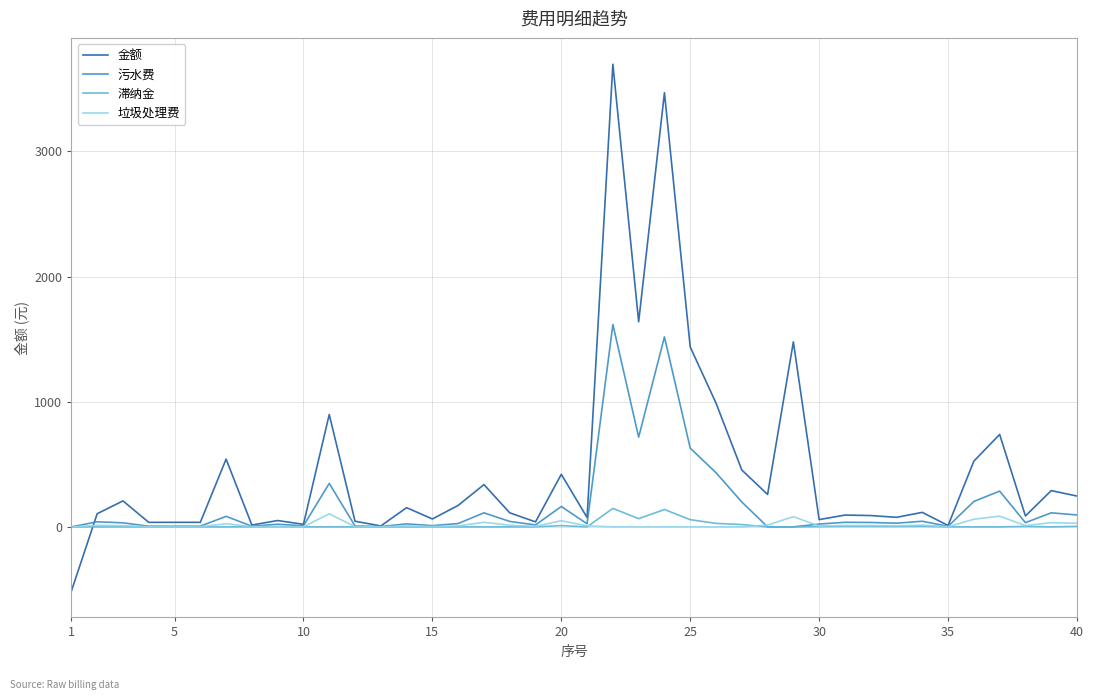

At how many categories does at least one series exceed 1163?

5